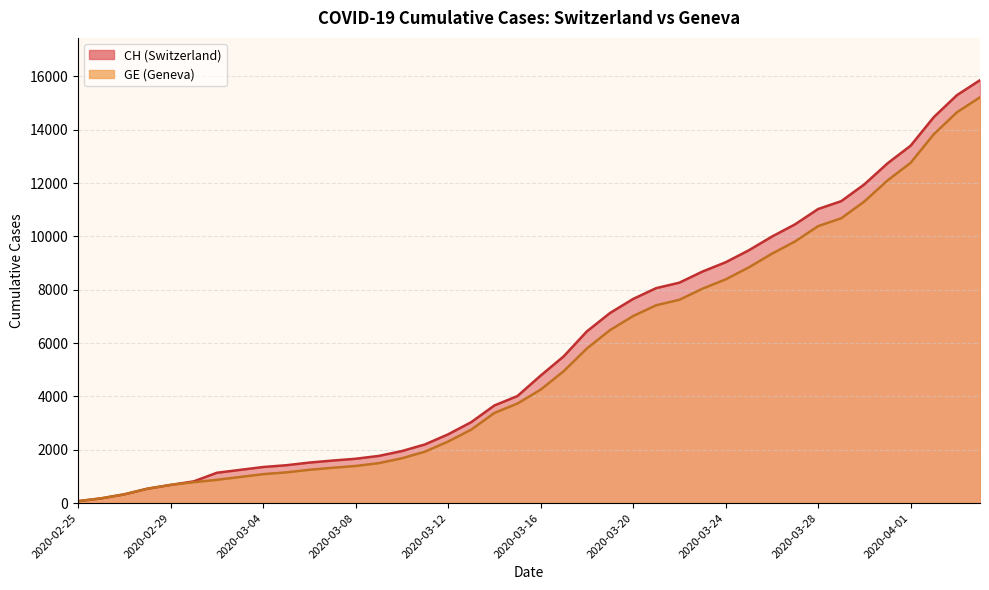

True or false: CH and GE intersect in this chart.

False